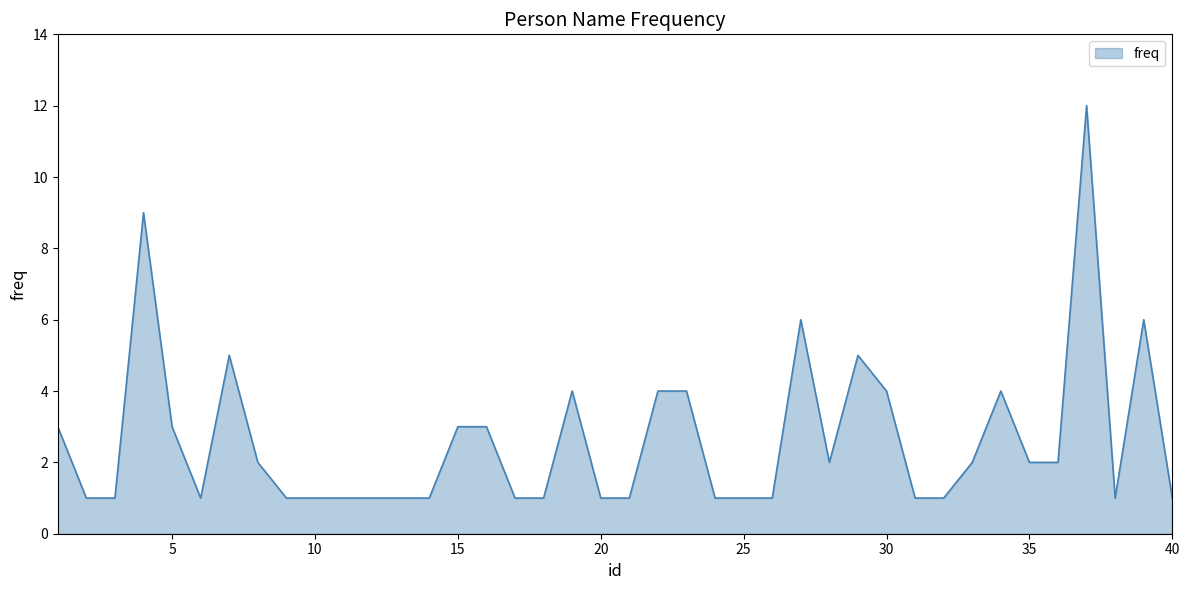

What is the maximum value shown in the chart?

12